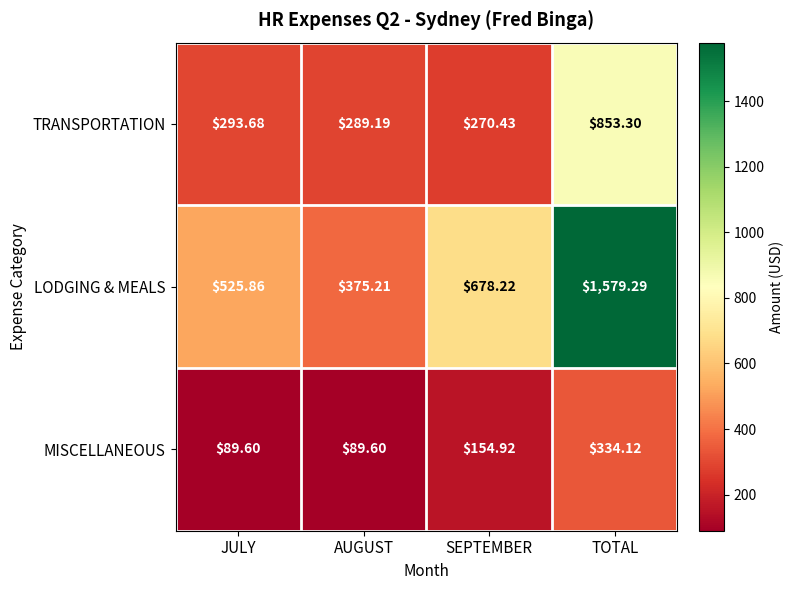

How many distinct data groups are displayed?

3